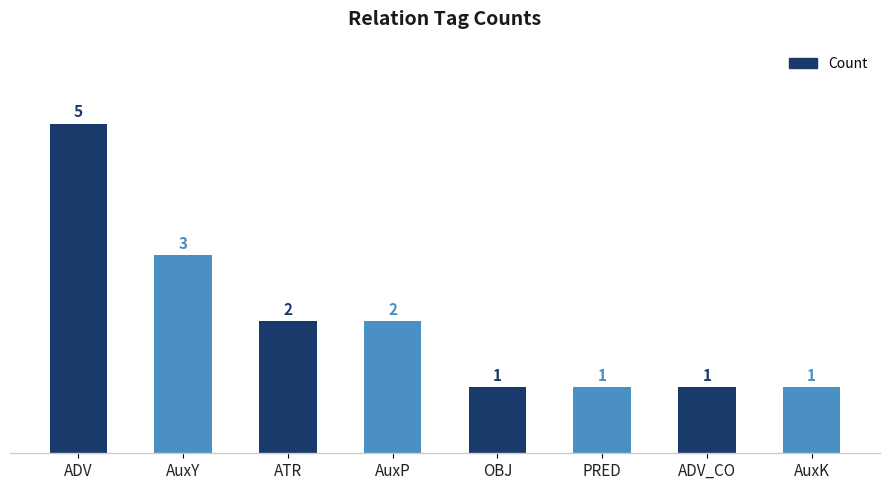

True or false: the data shows 2 at PRED.

False